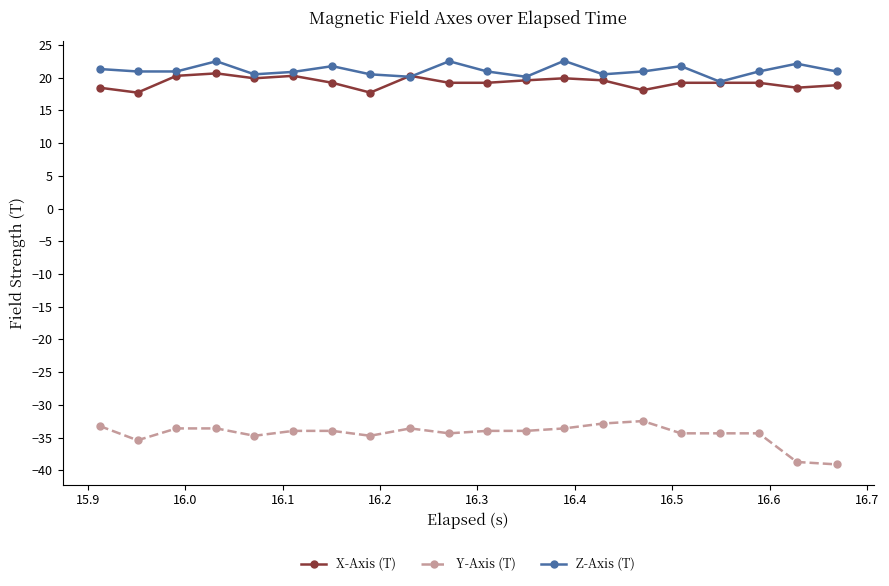

What is the sum of all Y-Axis (T) values?

-689.0